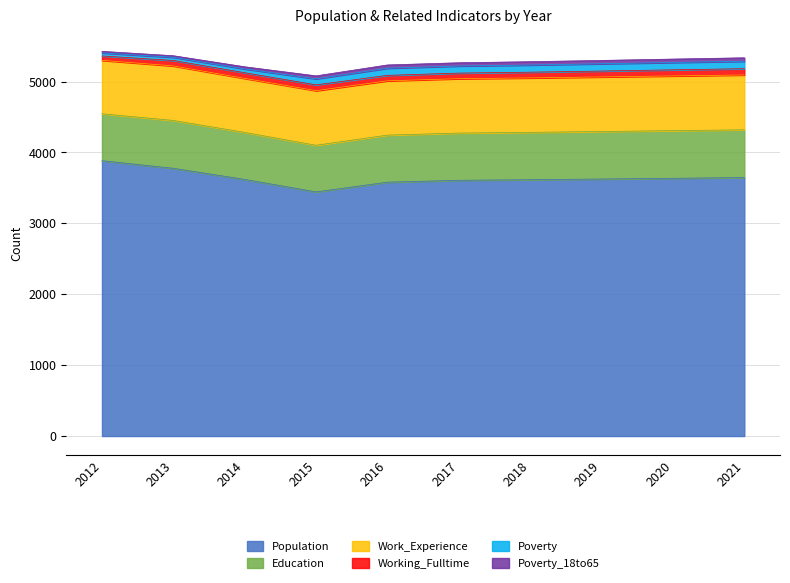

What is the average value of the Education series?

667